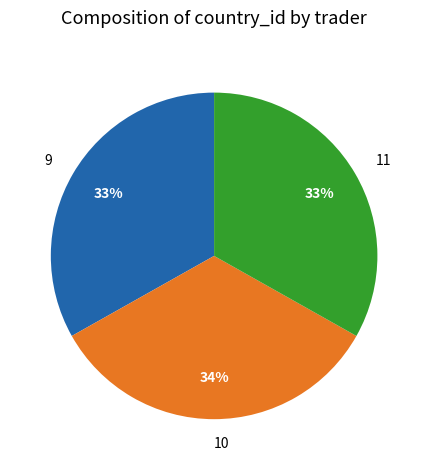

Which slice is the largest?

10